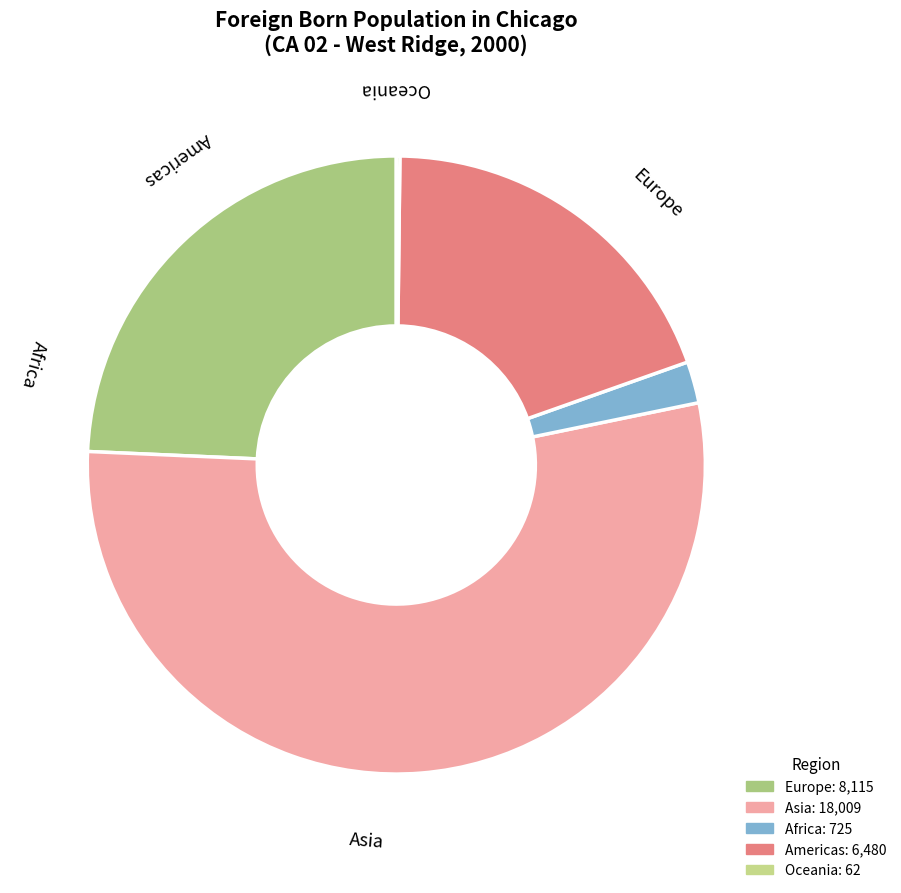

Combined, do Europe and Americas account for over 50%?

No